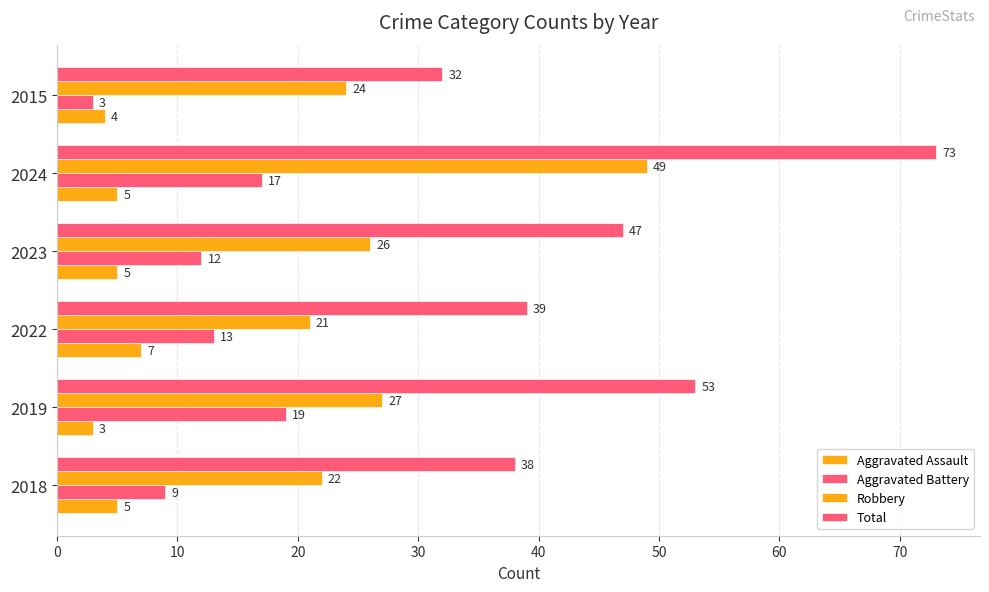

What is the value of the Aggravated Assault bar at the 4th from the left?

5